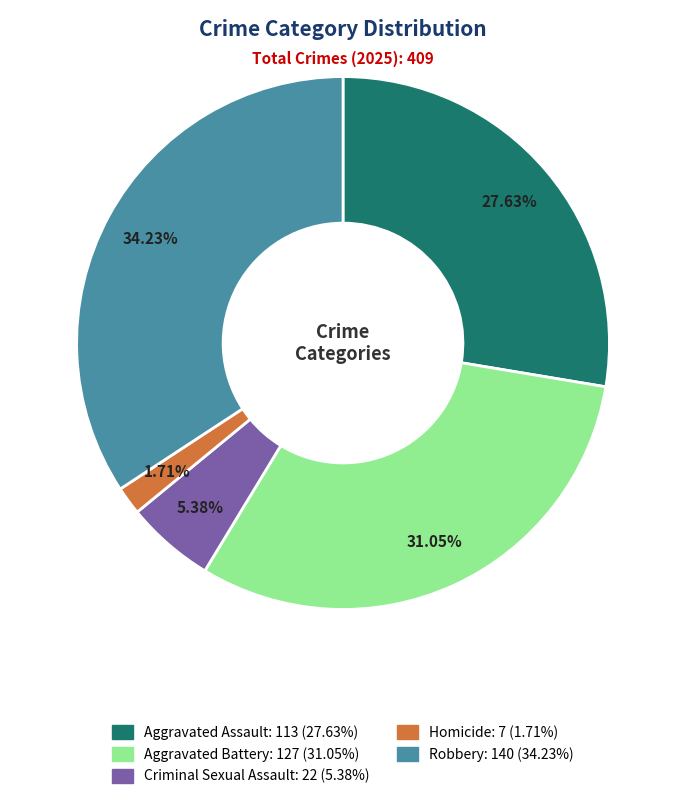

What percentage do Homicide and Aggravated Battery together represent?

32.8%